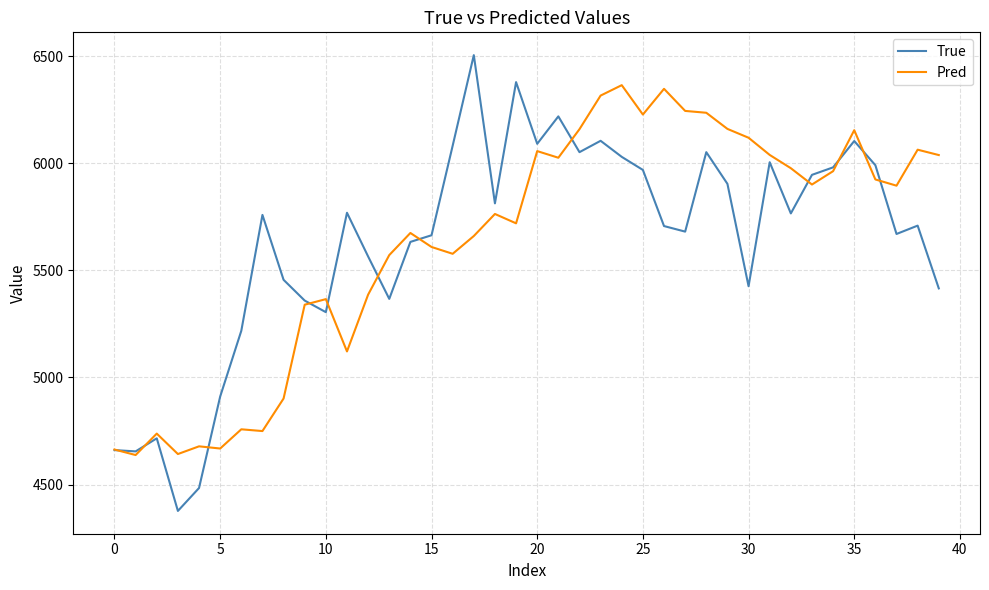

What is the minimum value for True?

4377.0